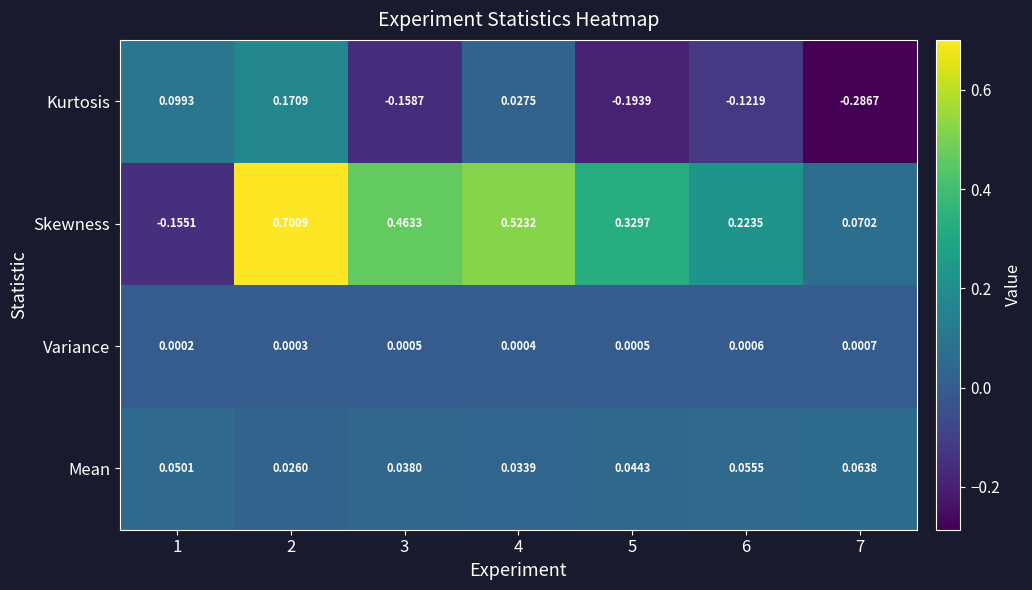

What is the total value across all series at 2?

0.9